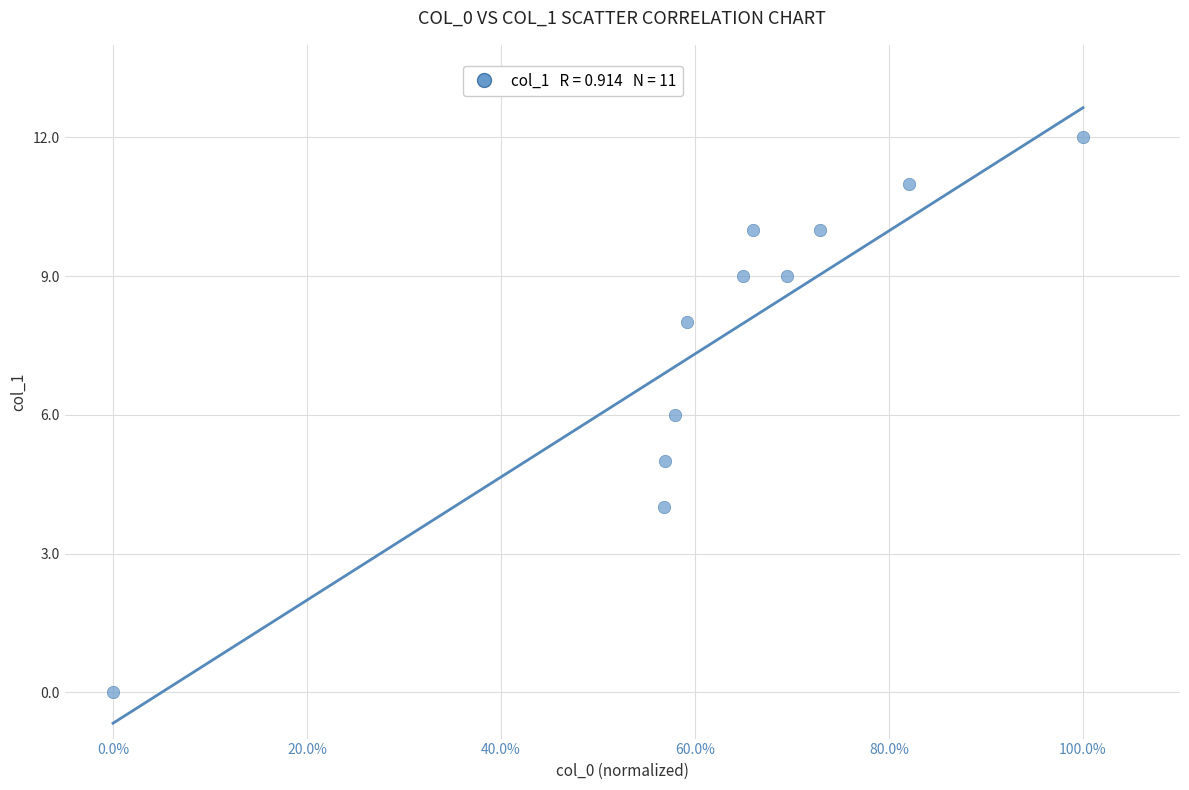

What is the average Y value?

8